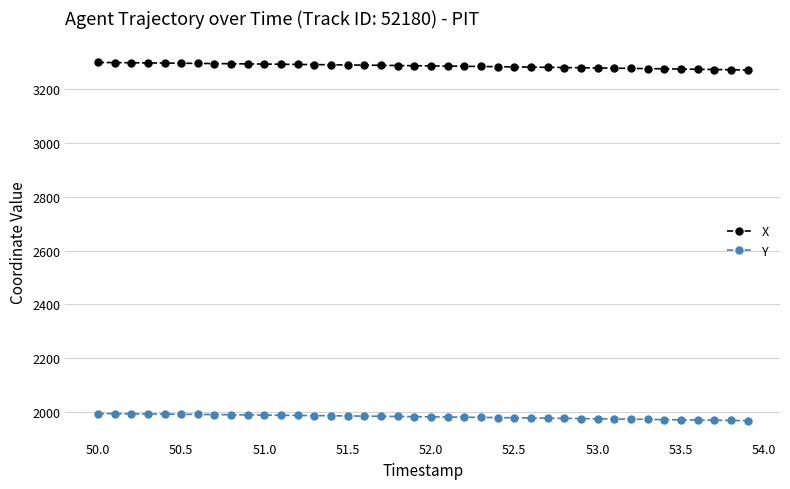

List the series in order of their overall mean, highest first.

X, Y